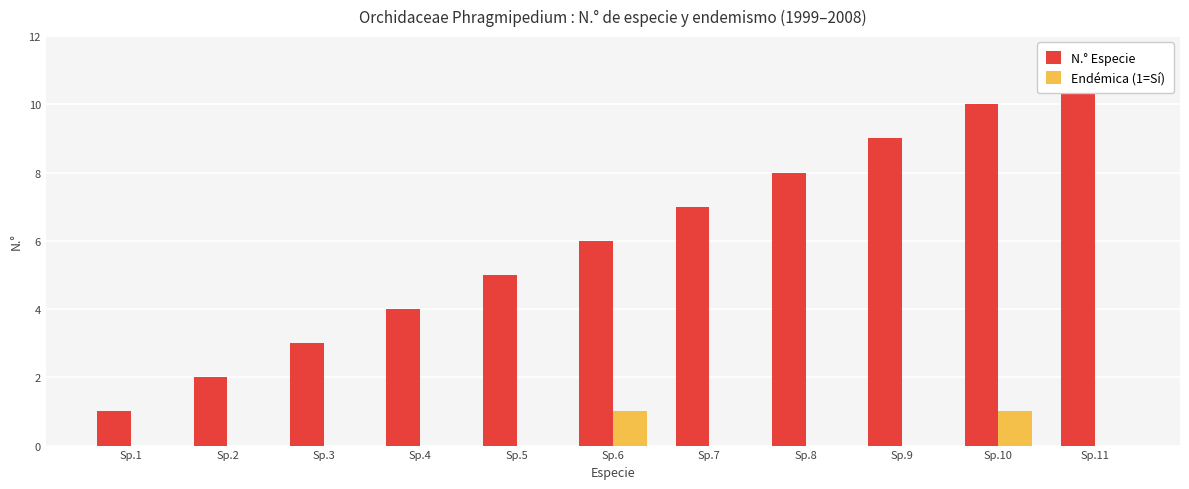

How many distinct data groups are displayed?

2